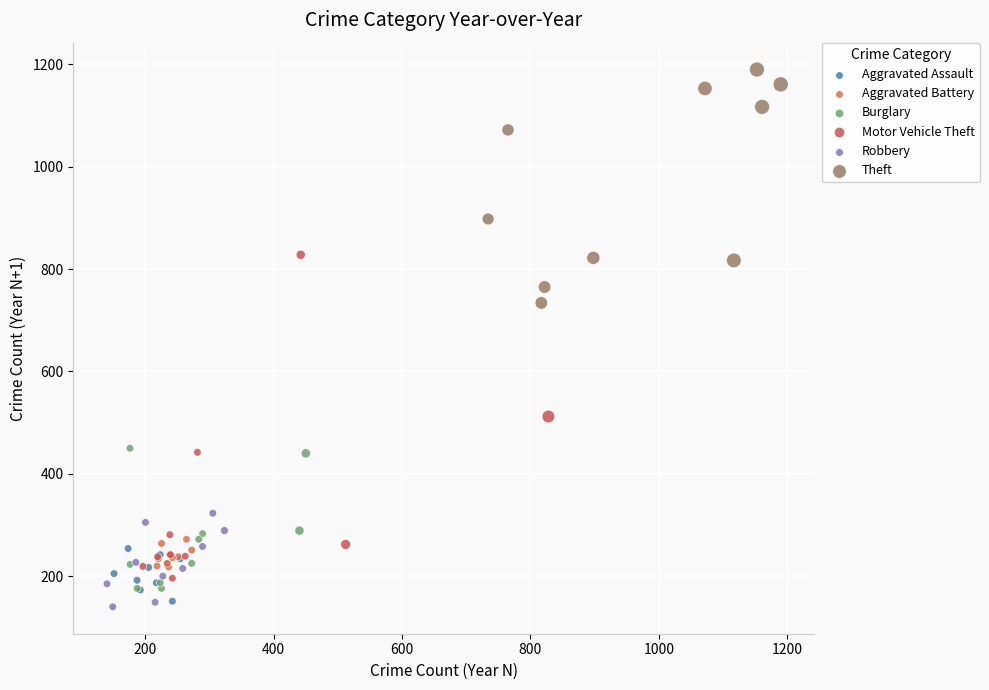

Which series has the widest spread of Y values?

Motor Vehicle Theft